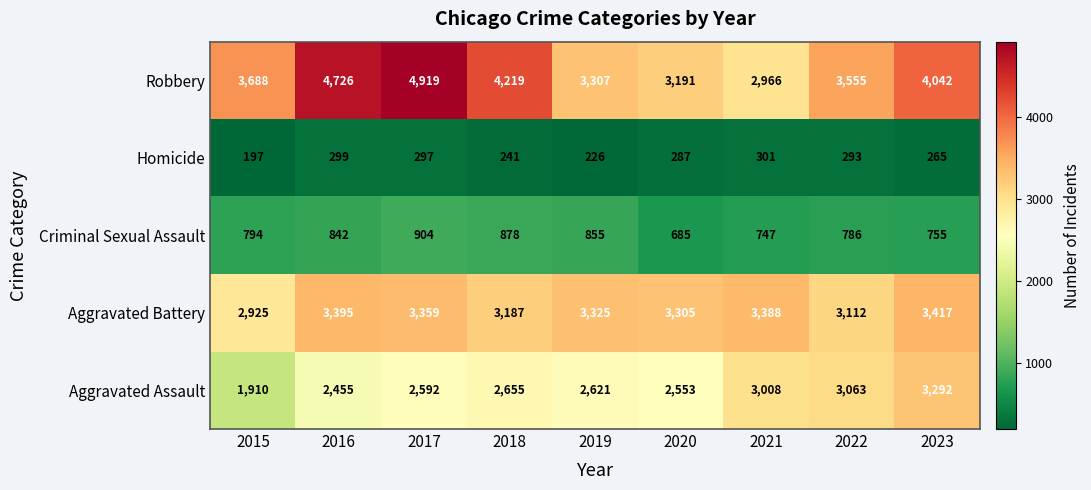

Rank the series by their maximum value, from highest to lowest.

Robbery, Aggravated Battery, Aggravated Assault, Criminal Sexual Assault, Homicide